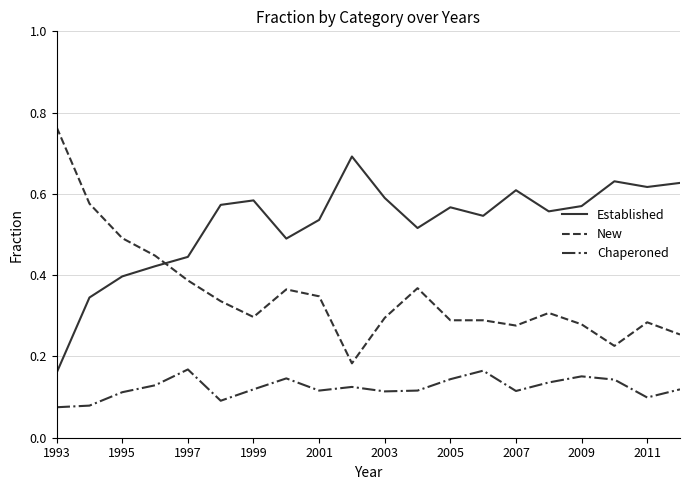

How many intersections are there between Established and New?

1